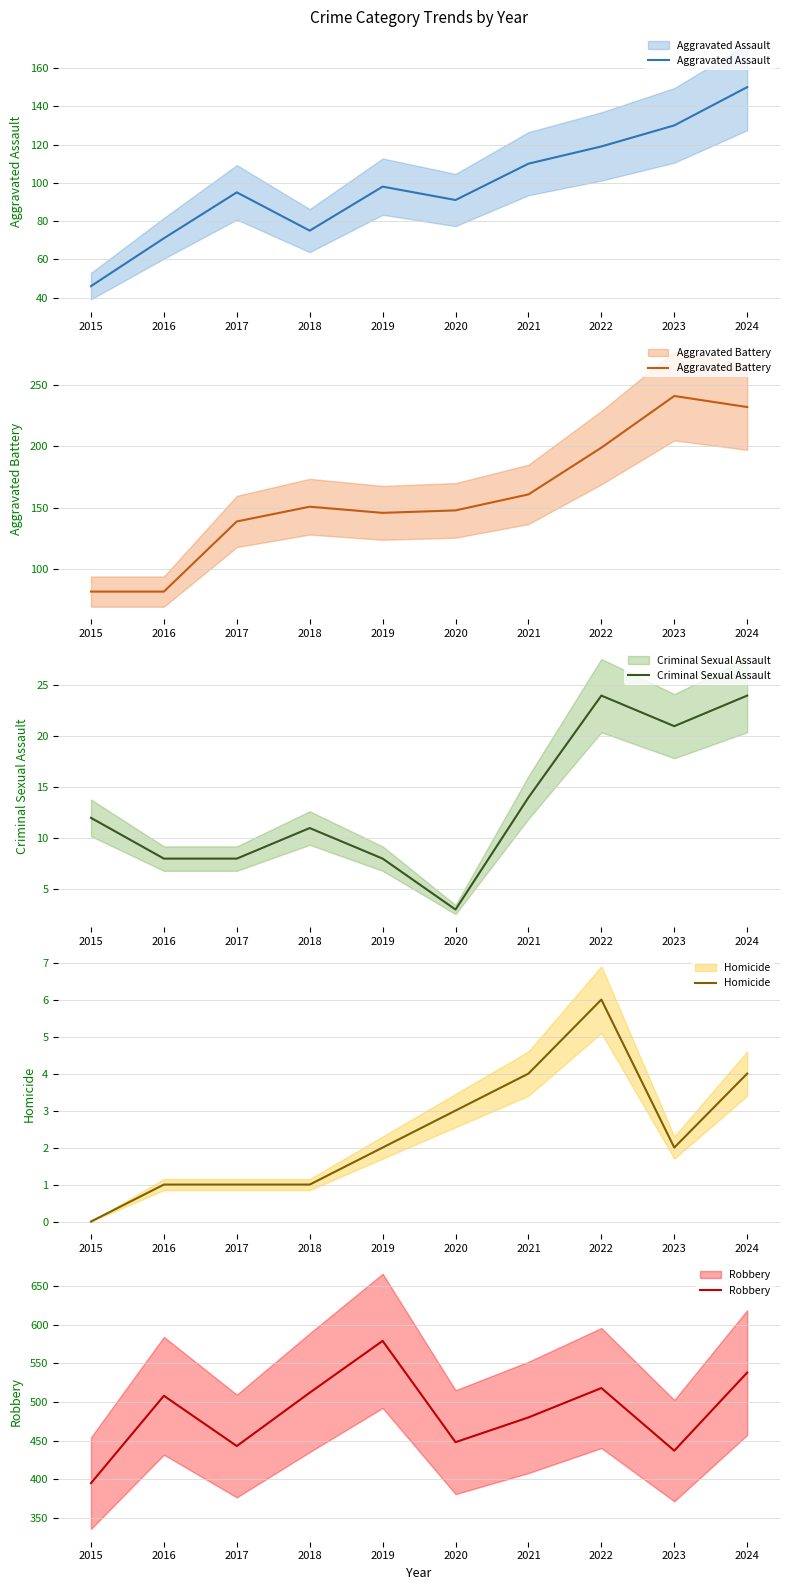

What is the sum of all Homicide values?

24